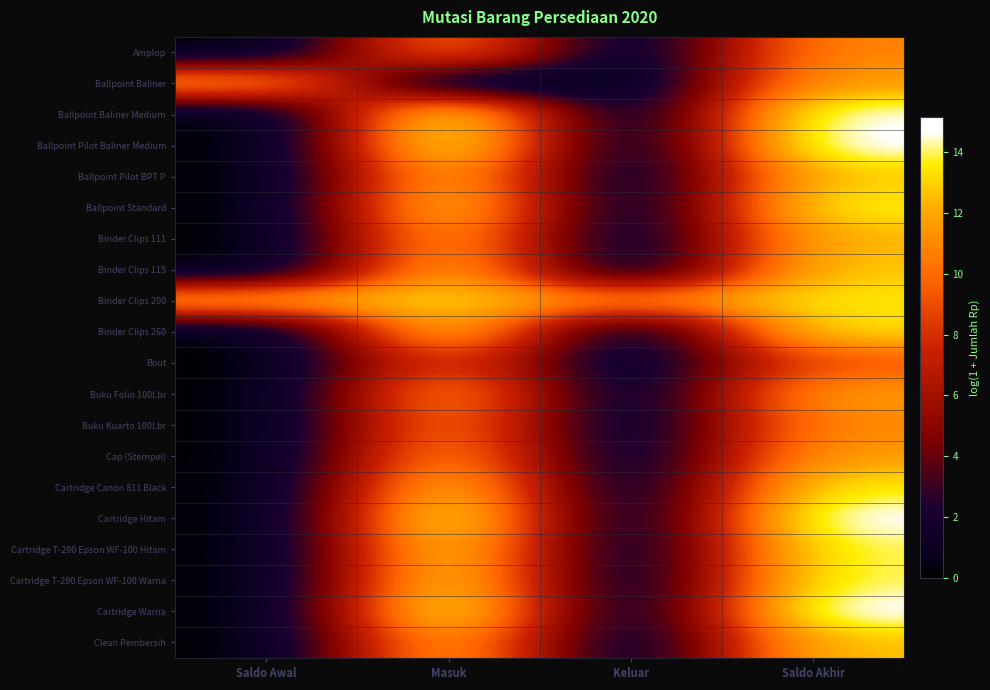

Which has a higher value, Saldo Awal or Masuk?

Masuk